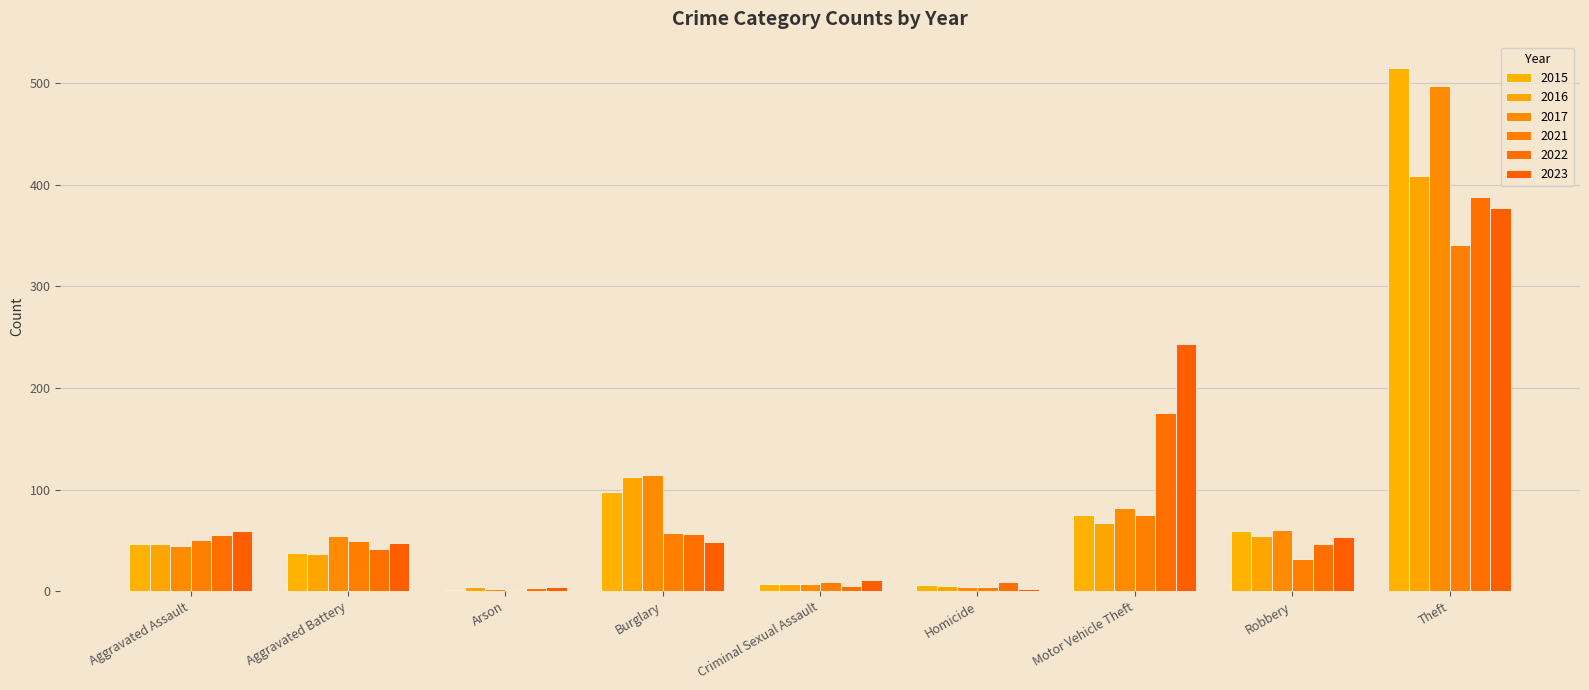

How many data points does each series have?

9